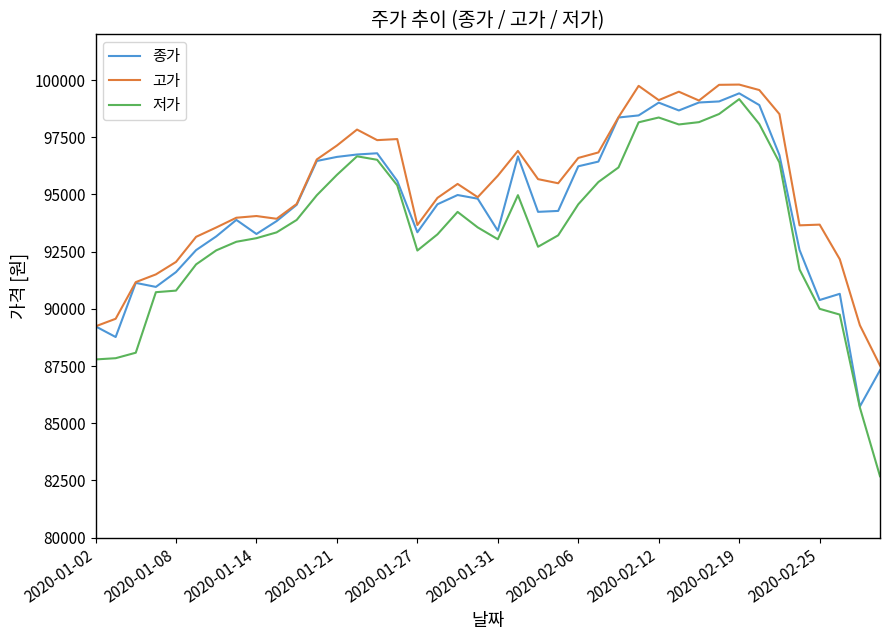

Rank the series by their average value, from highest to lowest.

고가, 종가, 저가